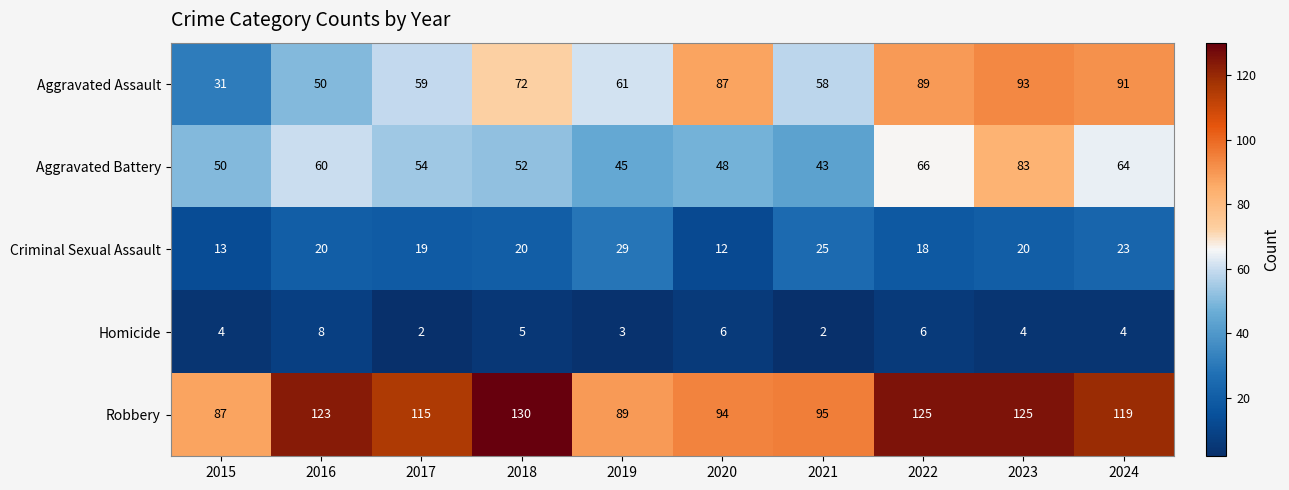

What is the sum of all Aggravated Battery values?

565